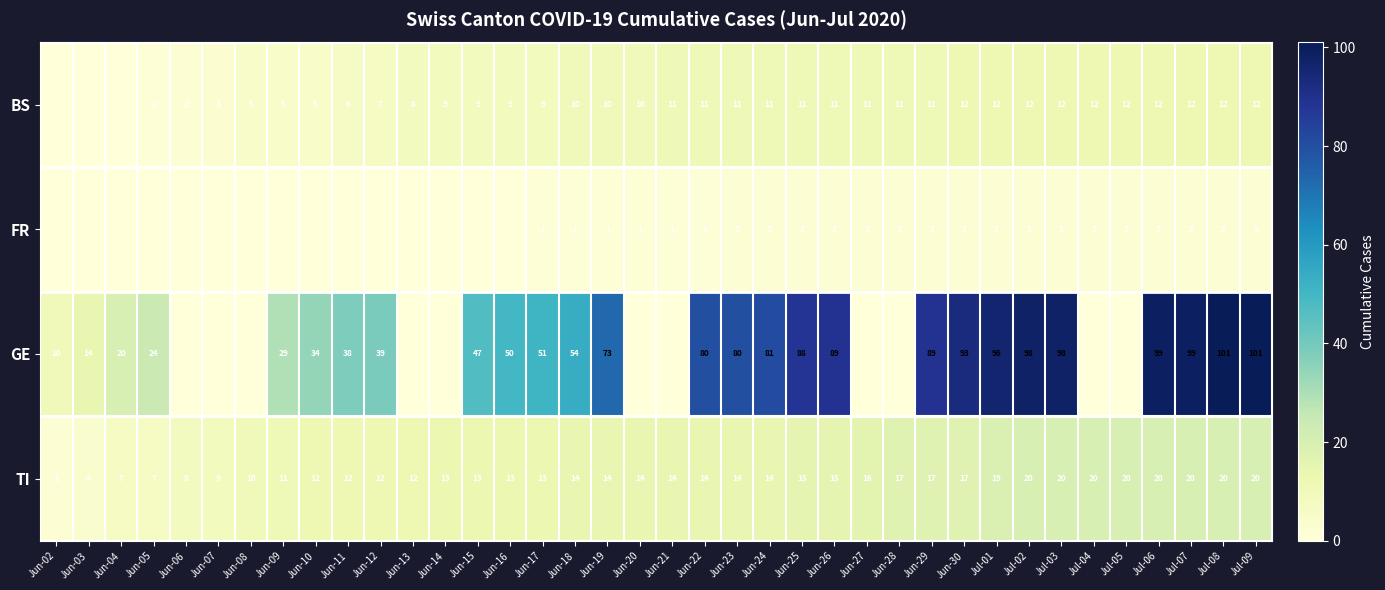

What is the spread (max minus min) of values at Jun-18?

53